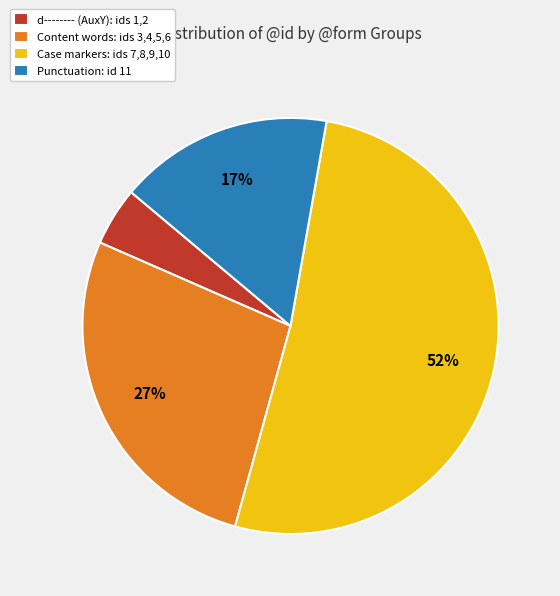

Is the sum of d-------- (AuxY): ids 1,2 and Punctuation: id 11 greater than half?

No